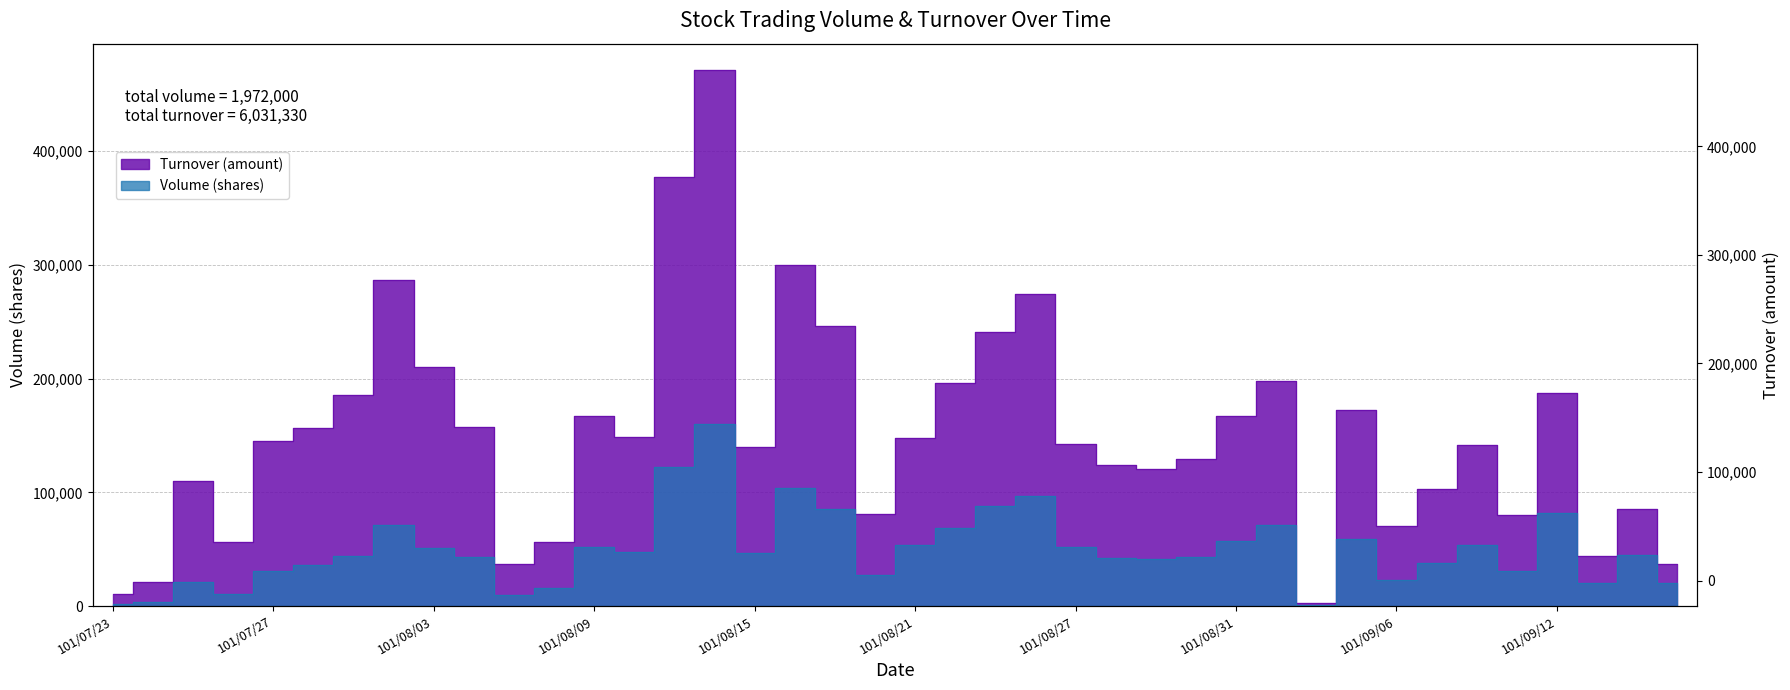

At which label does Turnover (amount) reach its peak?

101/08/14